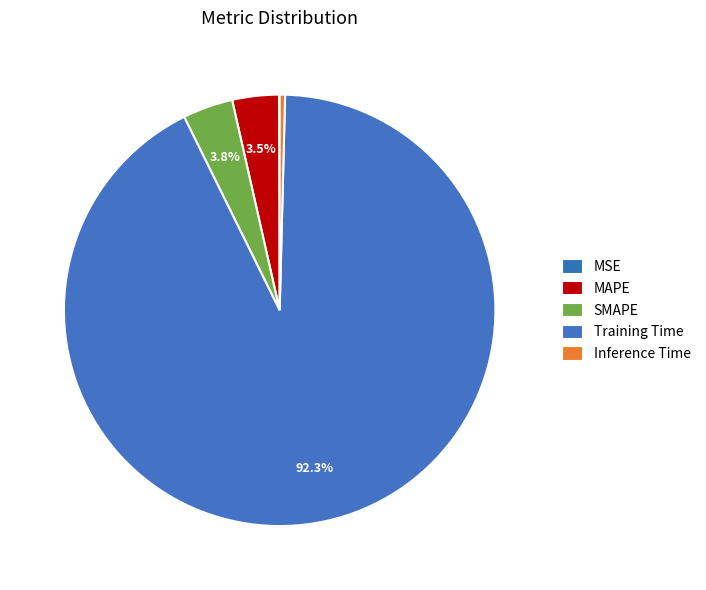

How much of the chart is everything except SMAPE?

96.2%